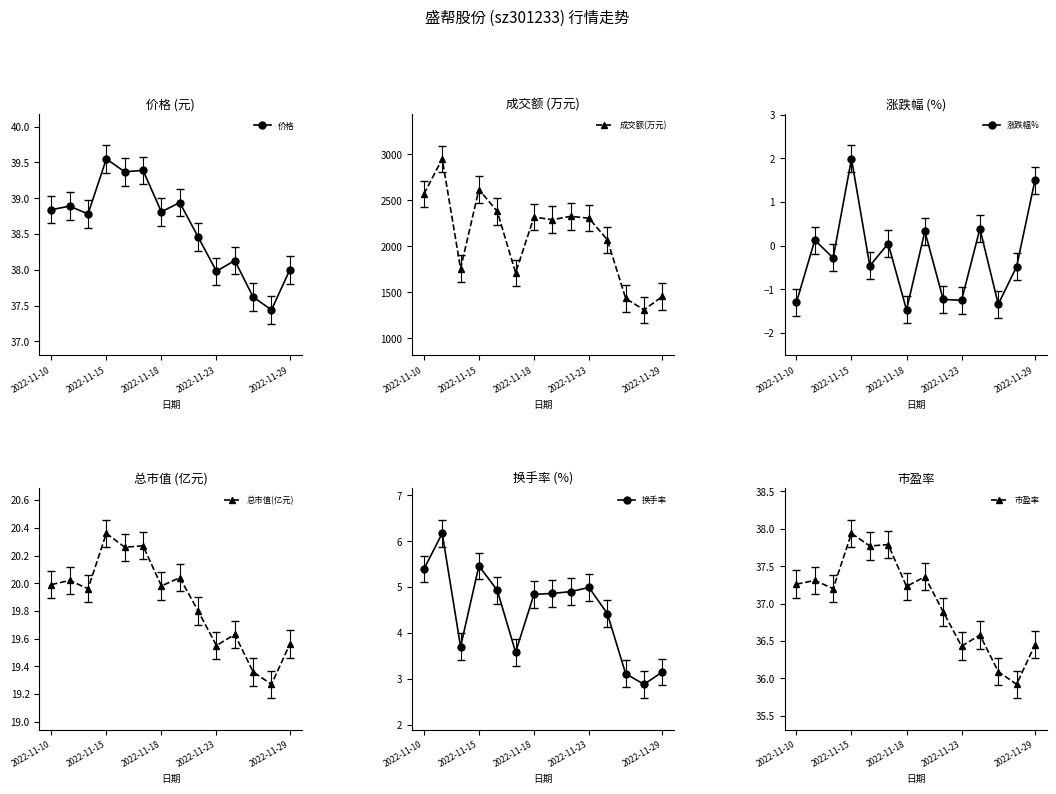

What is the spread (max minus min) of values at 5?

1712.0